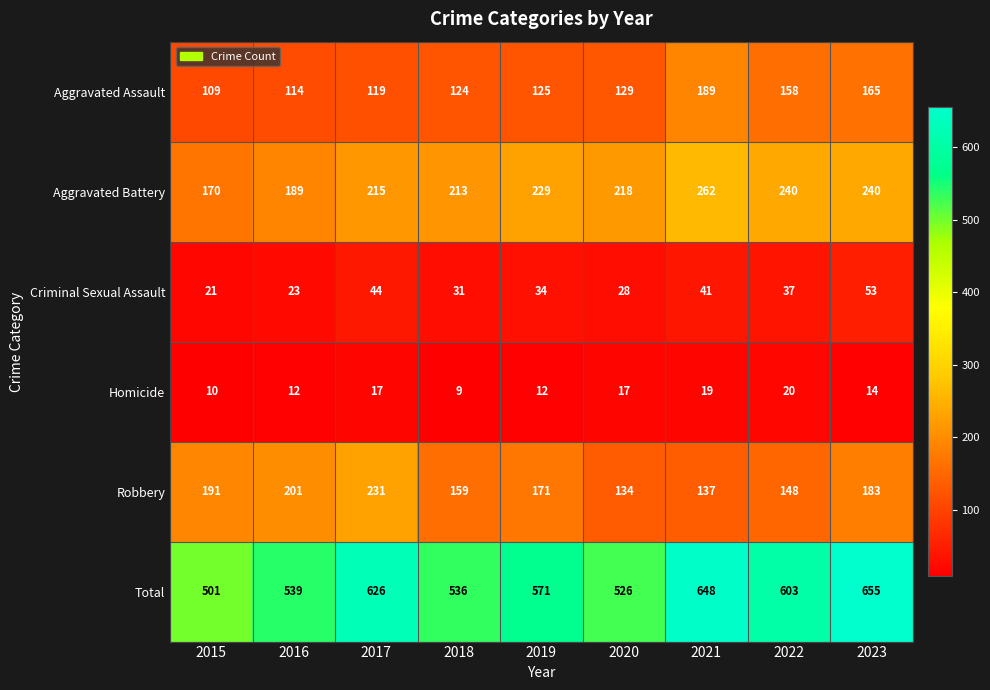

Read the Criminal Sexual Assault value at 2021, to the nearest 5.

40